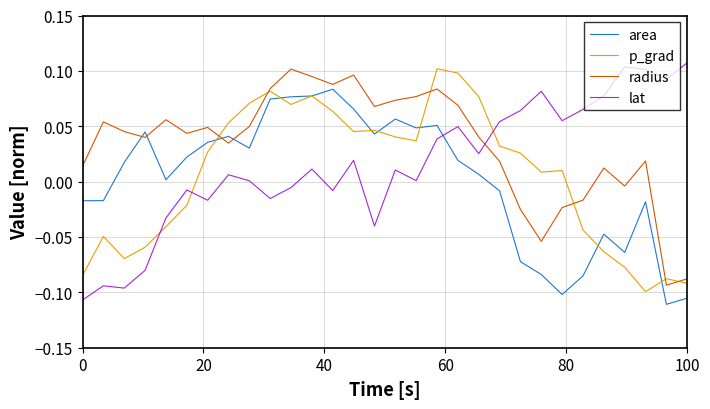

True or false: lat and radius intersect in this chart.

True